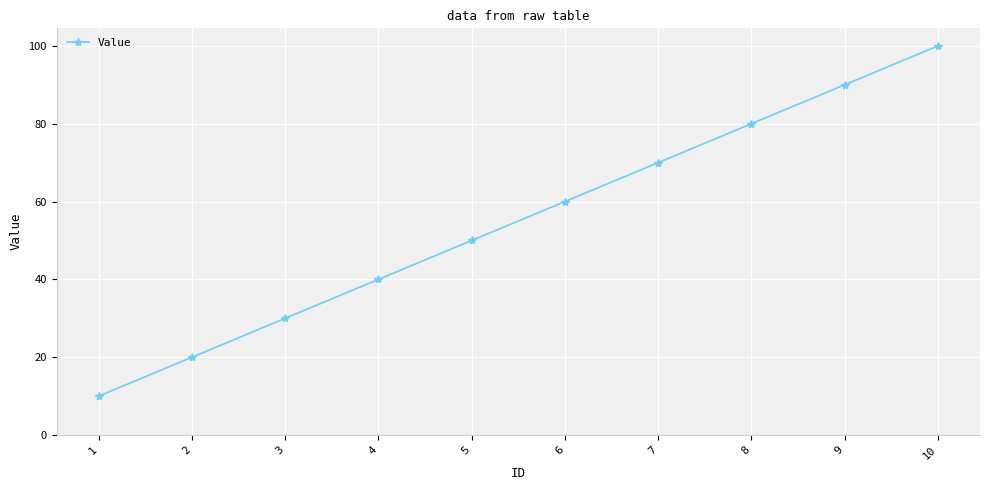

How many data points are less than 60?

5